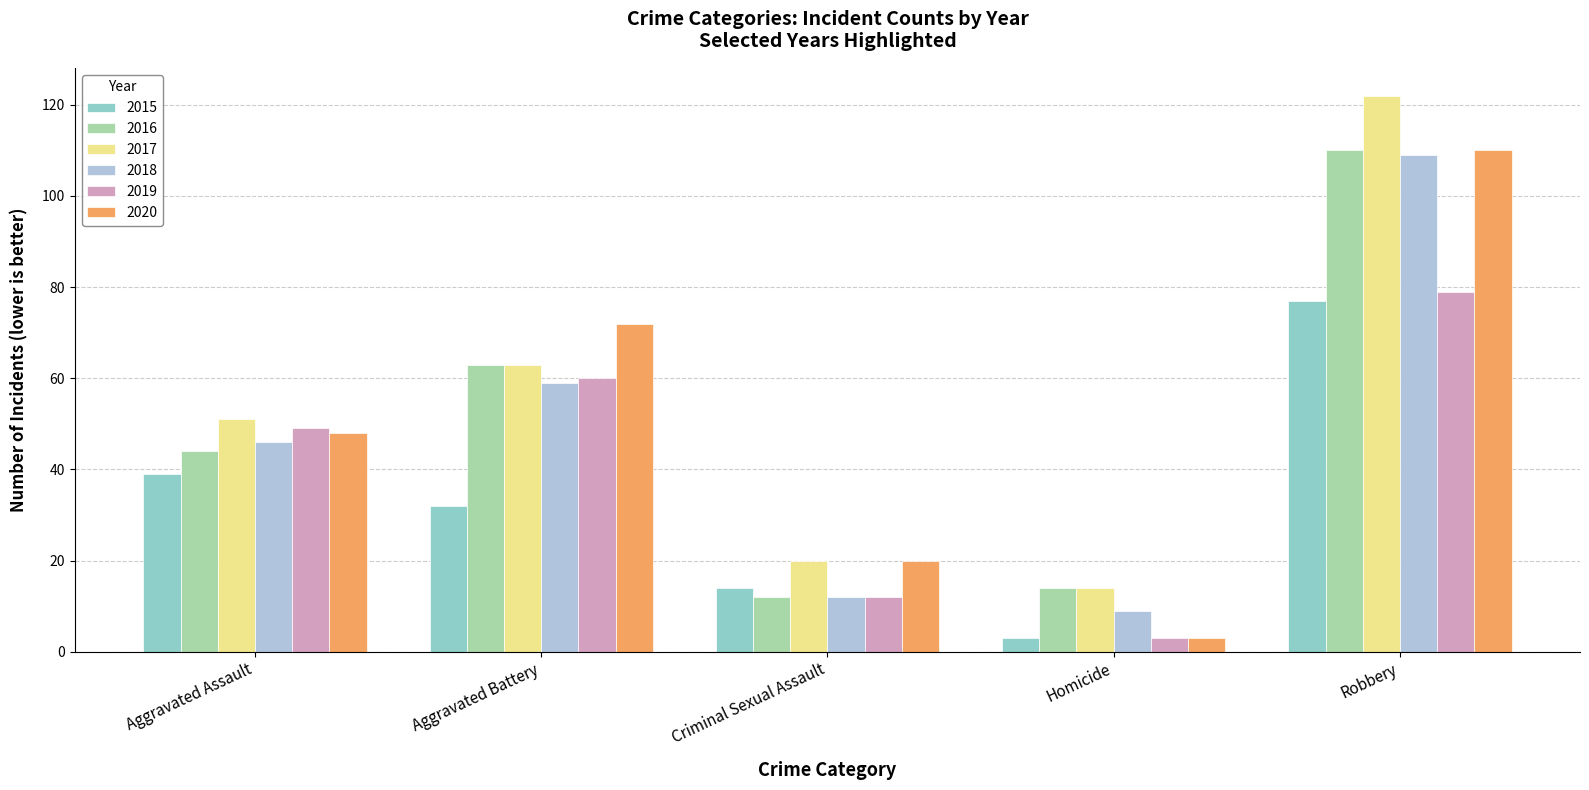

Which category has the highest value across all series?

Robbery